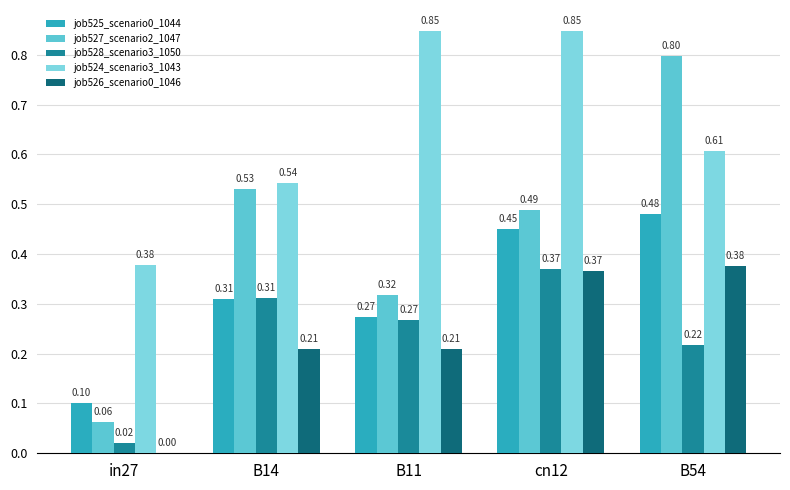

What is the sum of all job525_scenario0_1044 values?

1.6